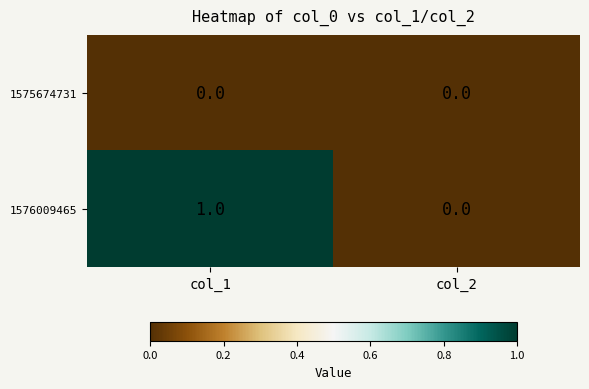

Rank the series by their average value, from highest to lowest.

1576009465, 1575674731